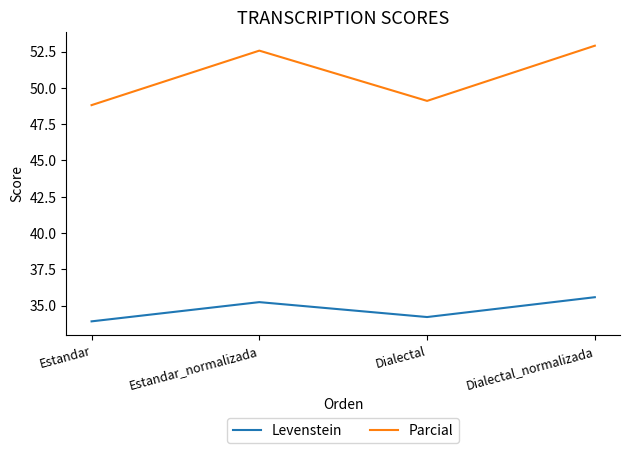

Which series has the largest total across all categories?

Parcial